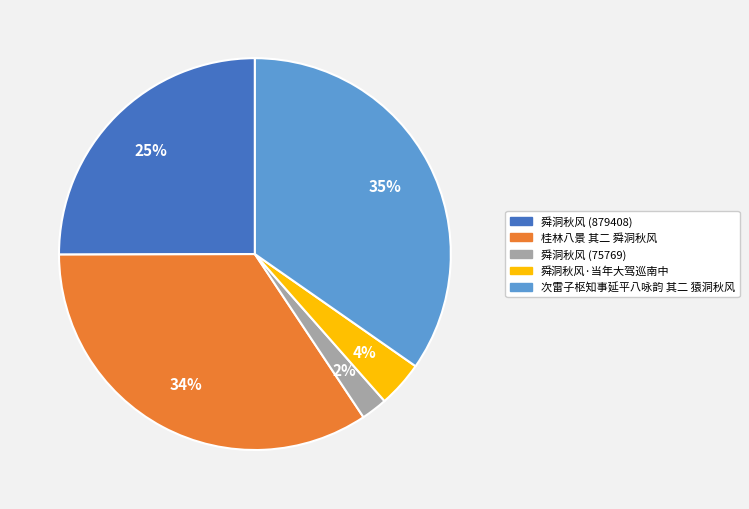

To the nearest percent, what is the average slice percentage?

20%